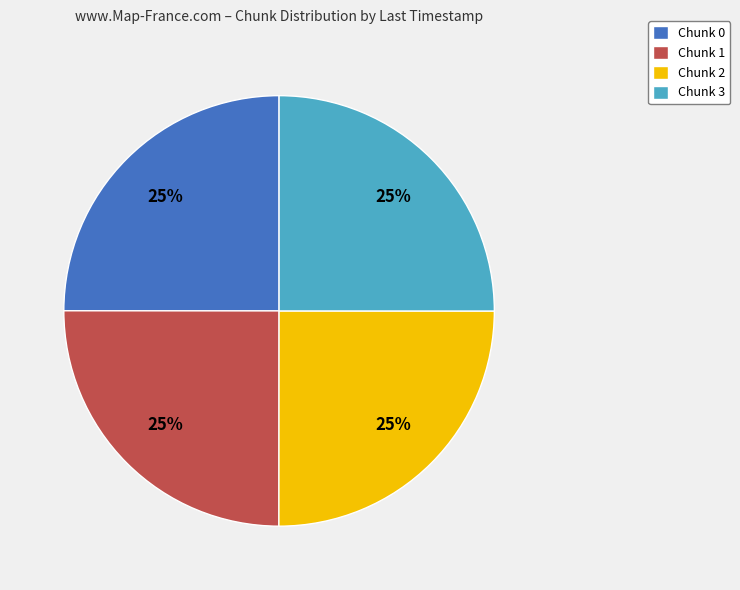

To the nearest percent, what is the combined percentage of Chunk 1 and Chunk 3?

50%